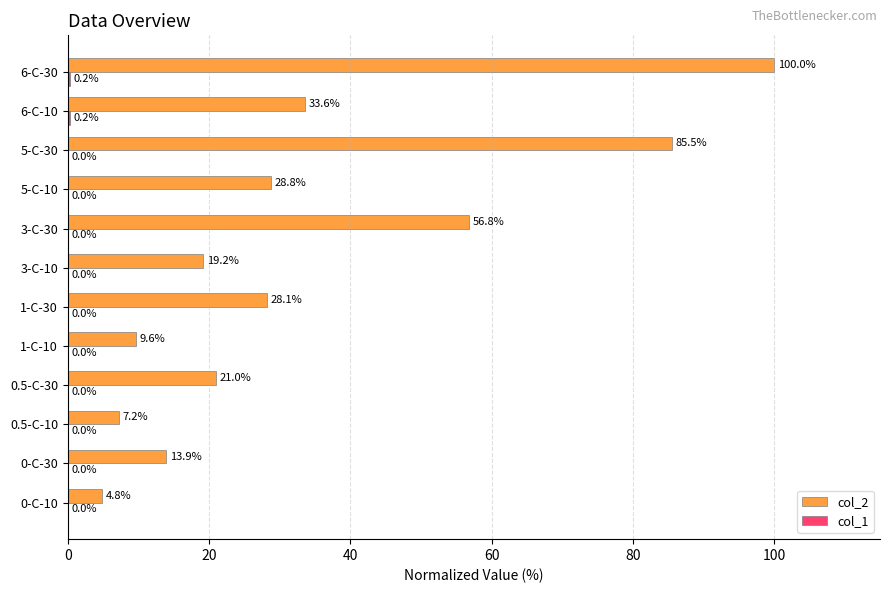

At which category does the chart reach its peak across all series?

6-C-30